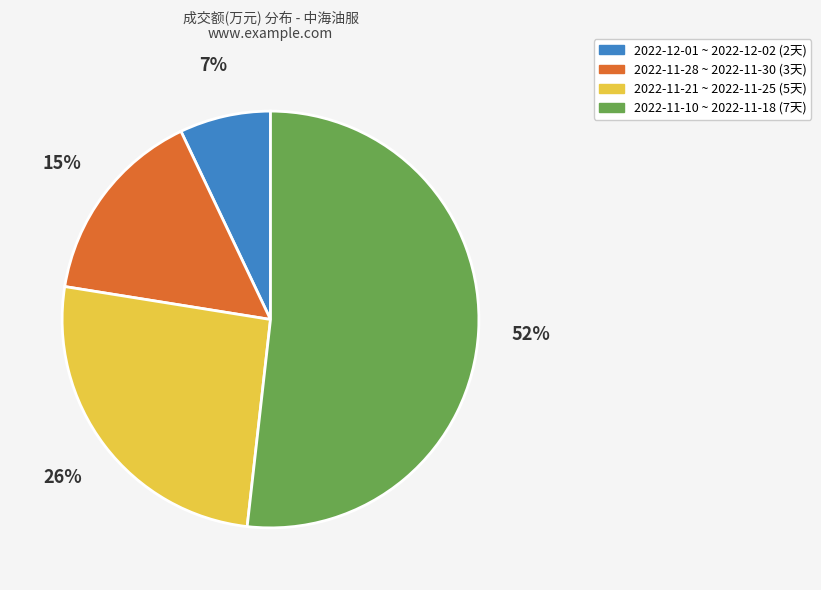

Rank the categories by value from highest to lowest.

2022-11-10 ~ 2022-11-18 (7天), 2022-11-21 ~ 2022-11-25 (5天), 2022-11-28 ~ 2022-11-30 (3天), 2022-12-01 ~ 2022-12-02 (2天)